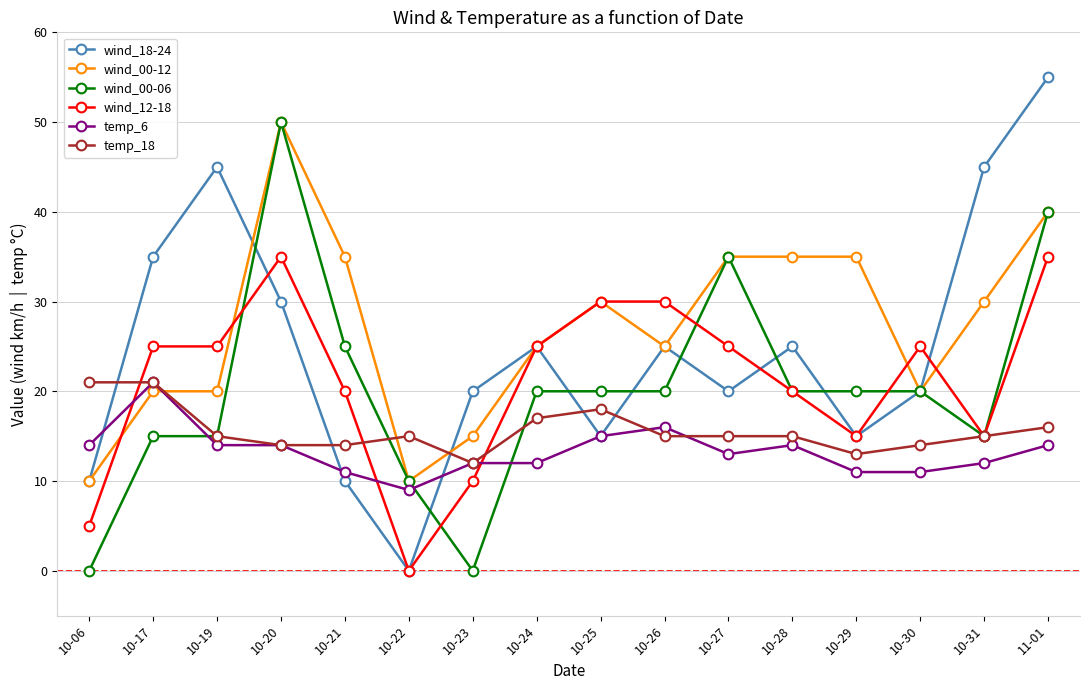

Which series has the largest total across all categories?

wind_00-12